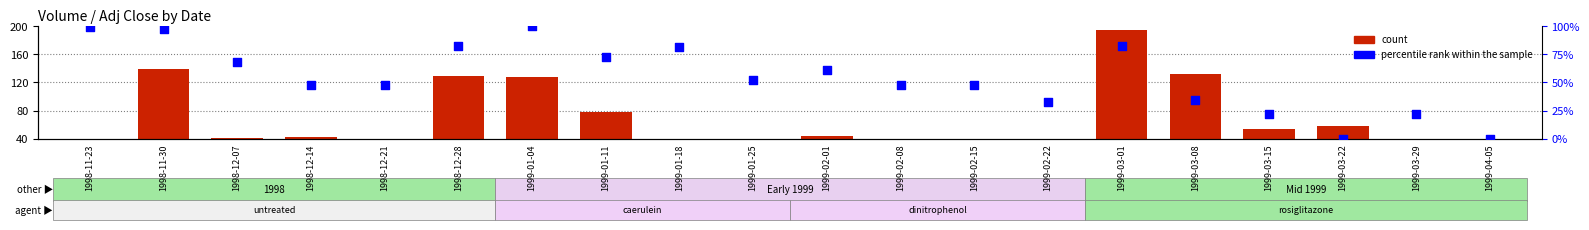

Which series contains the lowest Y value?

percentile rank within the sample